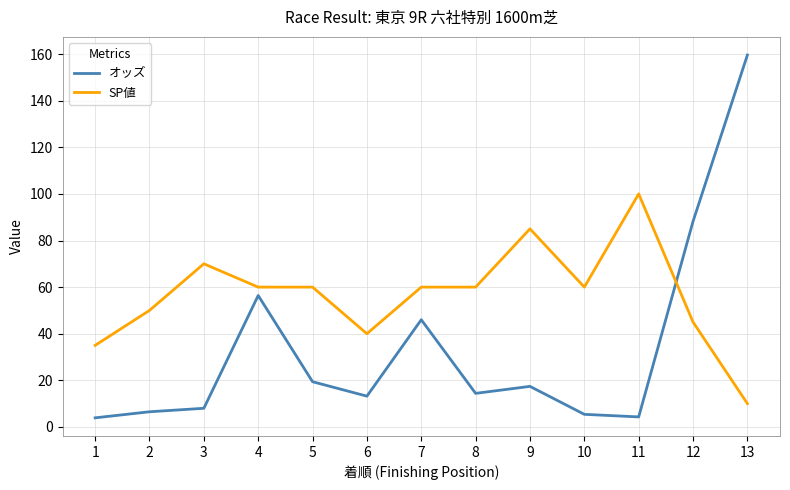

What is the spread (max minus min) of values at 13?

149.6